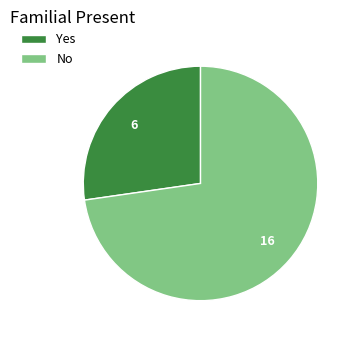

The No slice represents 83% of the pie. True or false?

False